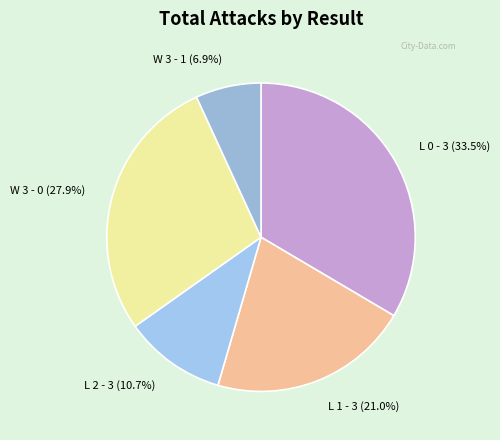

Does L 2 - 3 (10.7%) account for over 50% of the chart?

No